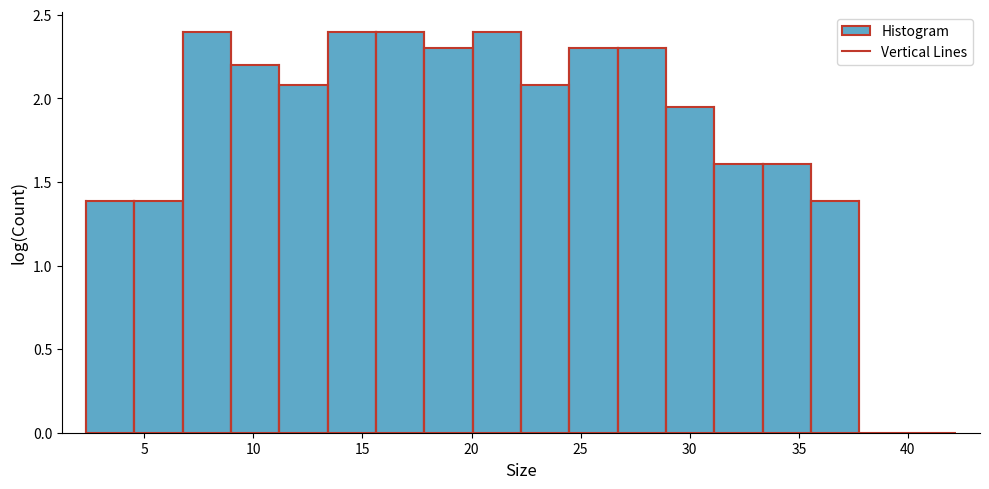

How tall is the bar that spans 20.0 to 22.5 on the x-axis? Neither the bar edges nor the heights are printed on the chart, so give them approximately, as read against the axes.

2.40